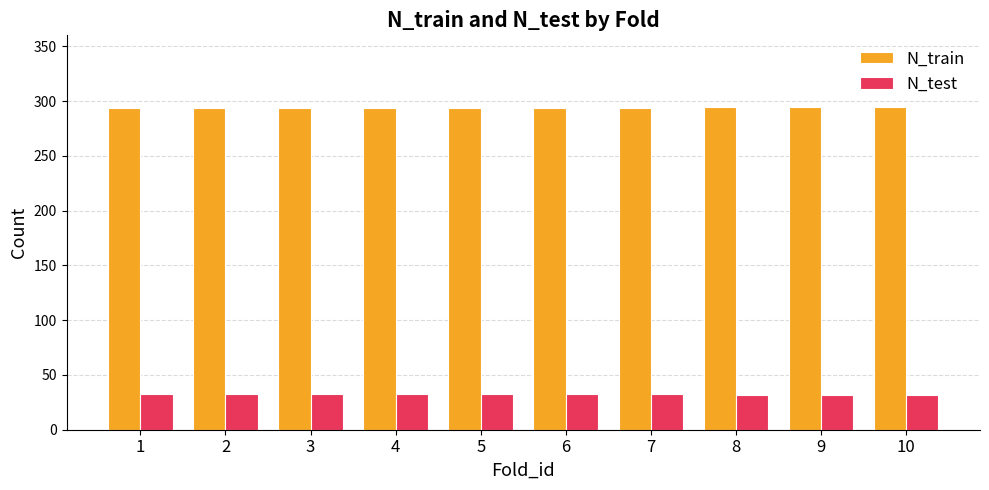

Which series has the largest total across all categories?

N_train